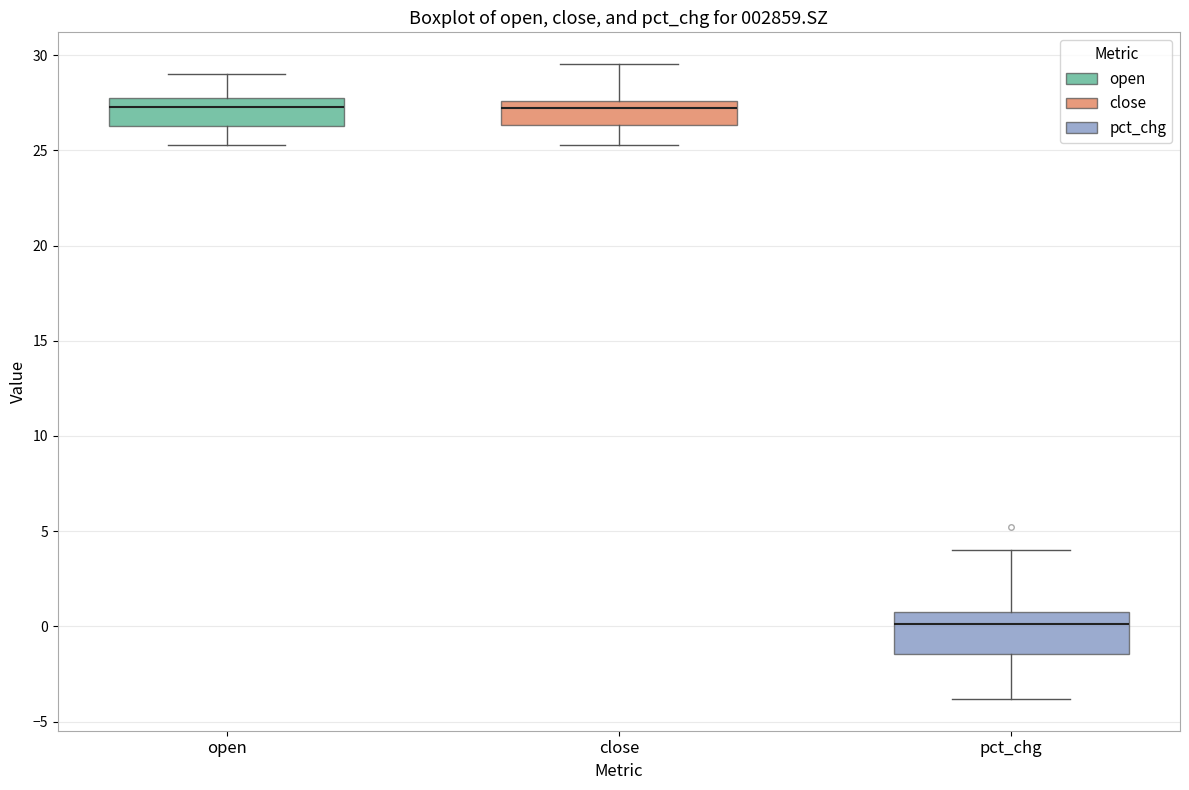

Reading left to right, transcribe this box plot: for each box, give where its median line is, the range the box spans, and where its two whiskers end, as read against the y-axis. The values are not printed on the chart, so give them approximately, as read against the axis.

open: median 27.5, box 26.5 to 28.0, whiskers 25.5 to 29.0
close: median 27.0, box 26.5 to 27.5, whiskers 25.5 to 29.5
pct_chg: median 0.0, box -1.5 to 1.0, whiskers -4.0 to 4.0